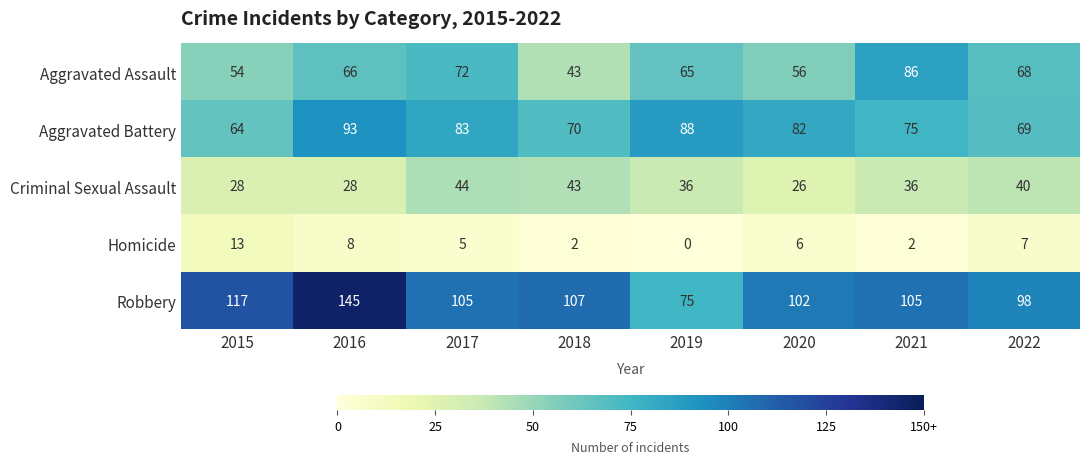

At 2016, list the series in order from smallest to largest.

Homicide, Criminal Sexual Assault, Aggravated Assault, Aggravated Battery, Robbery